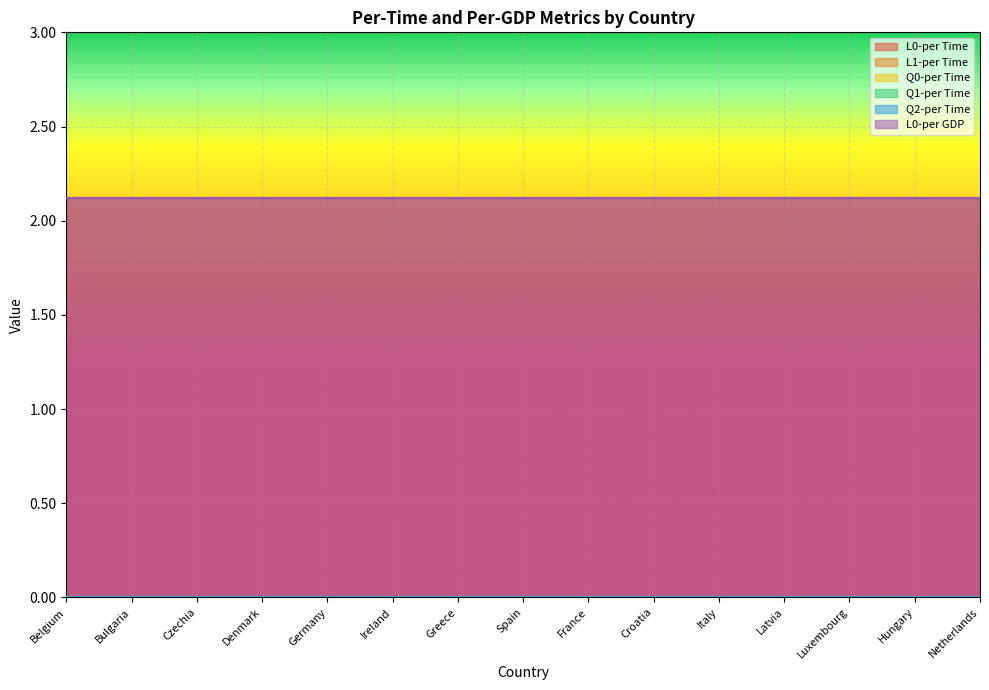

True or false: Q1-per Time has more than 0 interior local peaks.

False